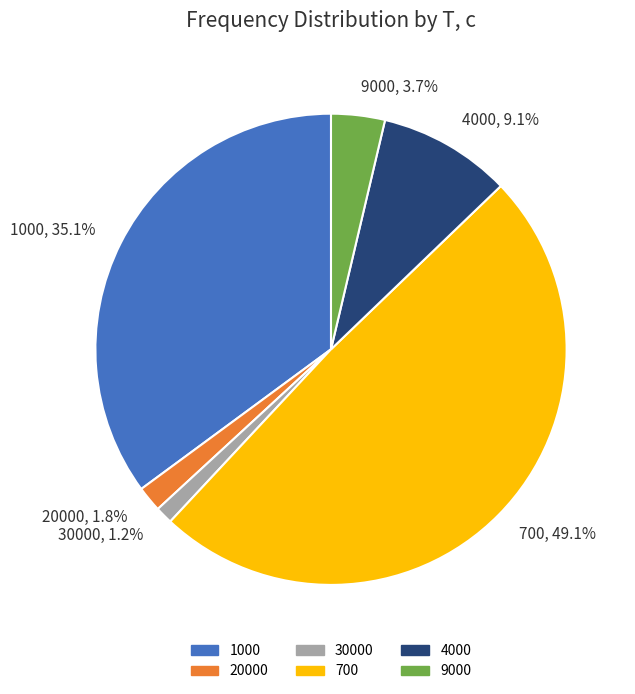

What percentage is the 9000 slice, to the nearest percent?

4%